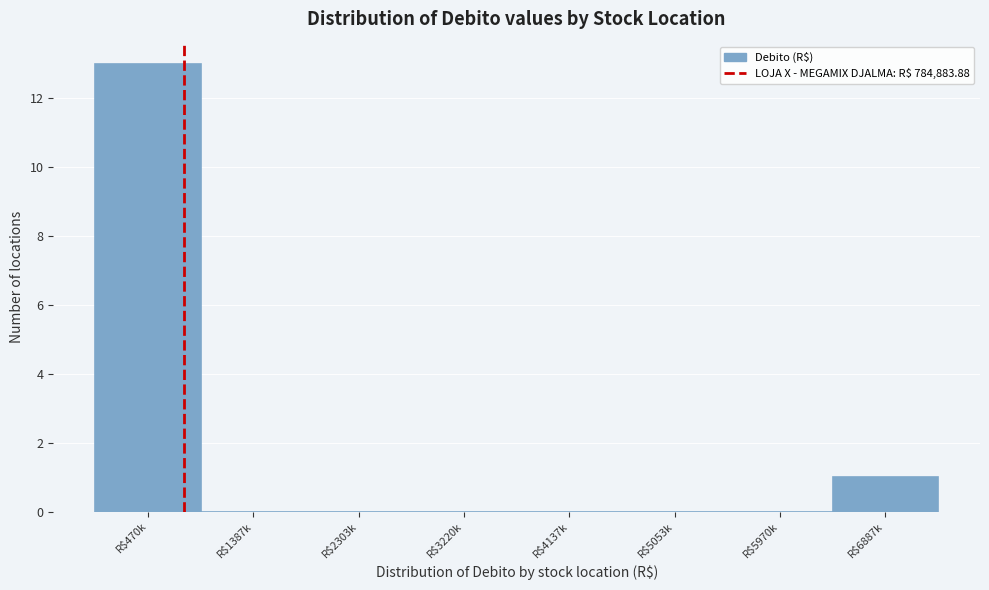

Where is the data nearest to the value 6?

R$6887k